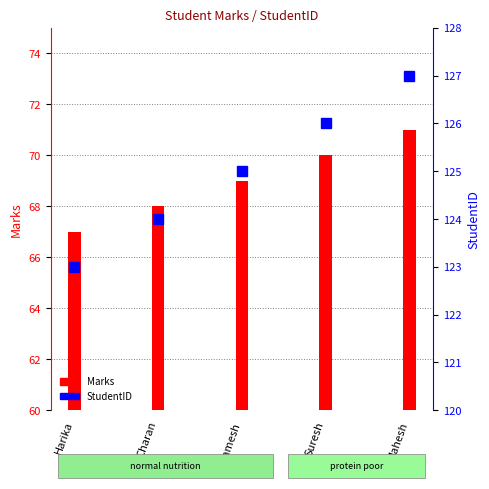

What is the approximate value of Marks at Ramesh?

69